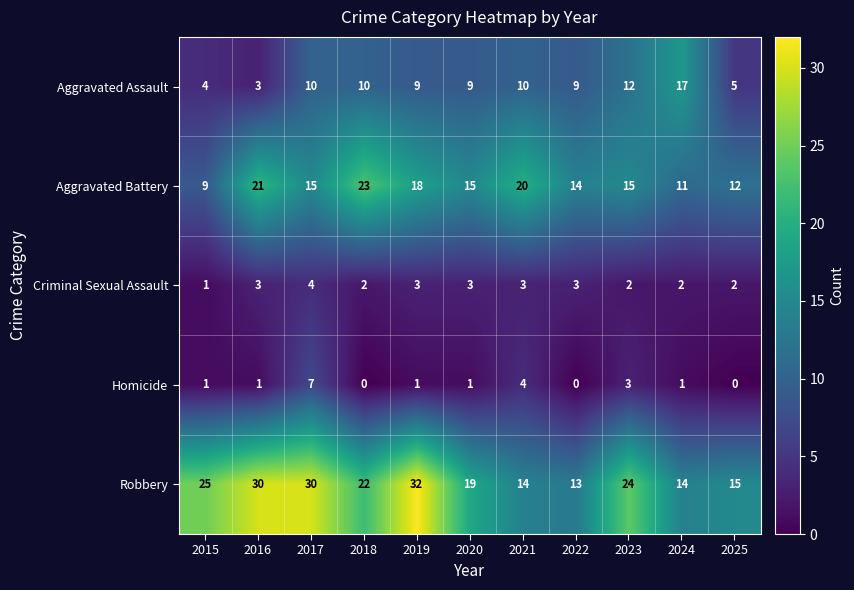

At which label does Aggravated Battery first exceed 15?

2016